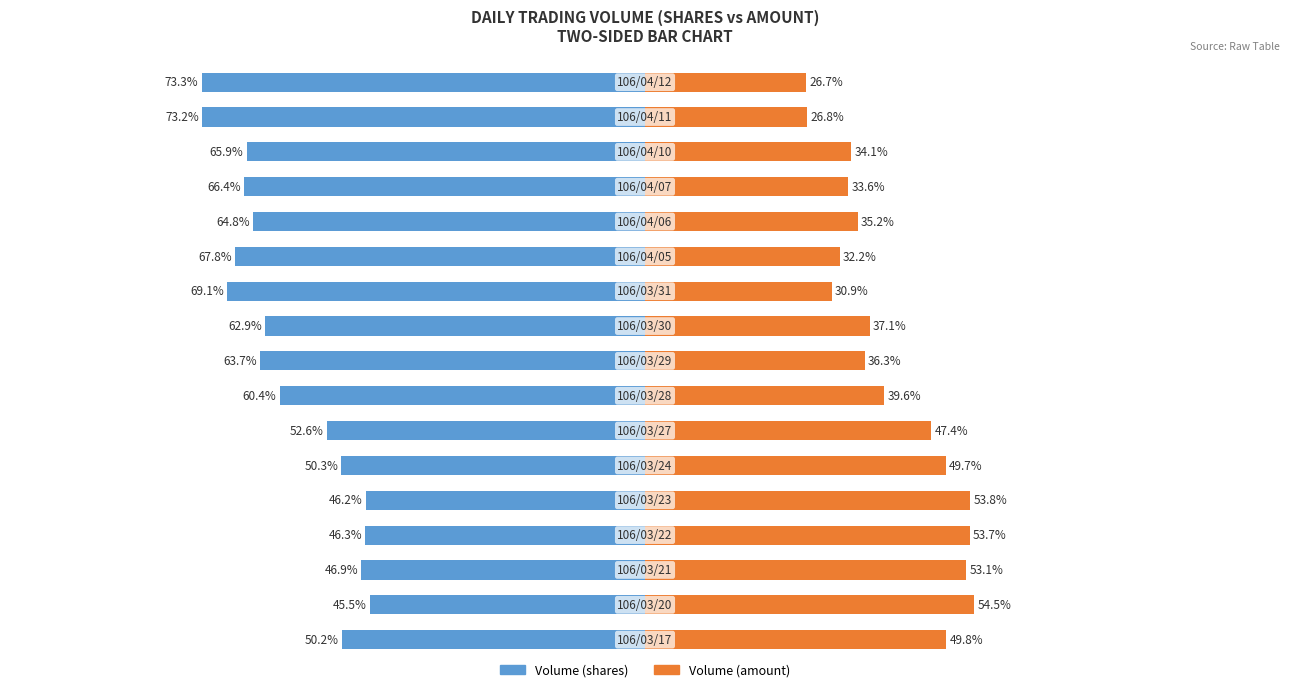

How many values in the Volume (amount) series are below 37?

8